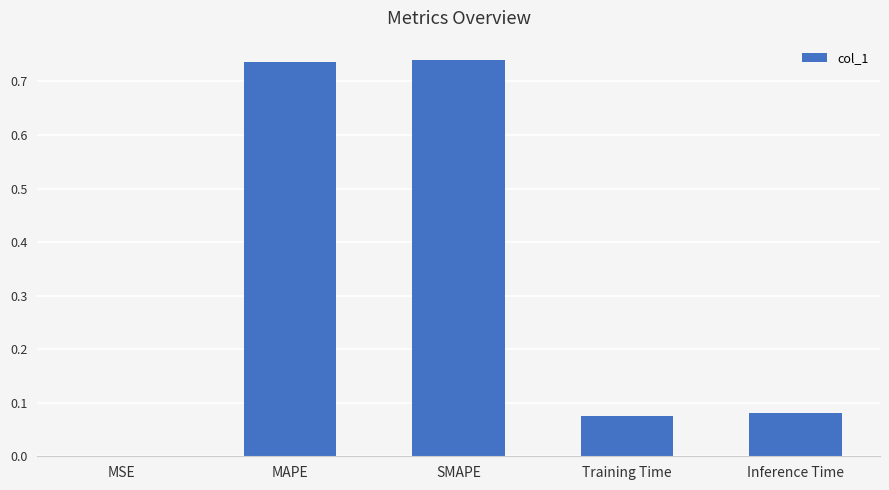

What is the sum of all values?

1.6